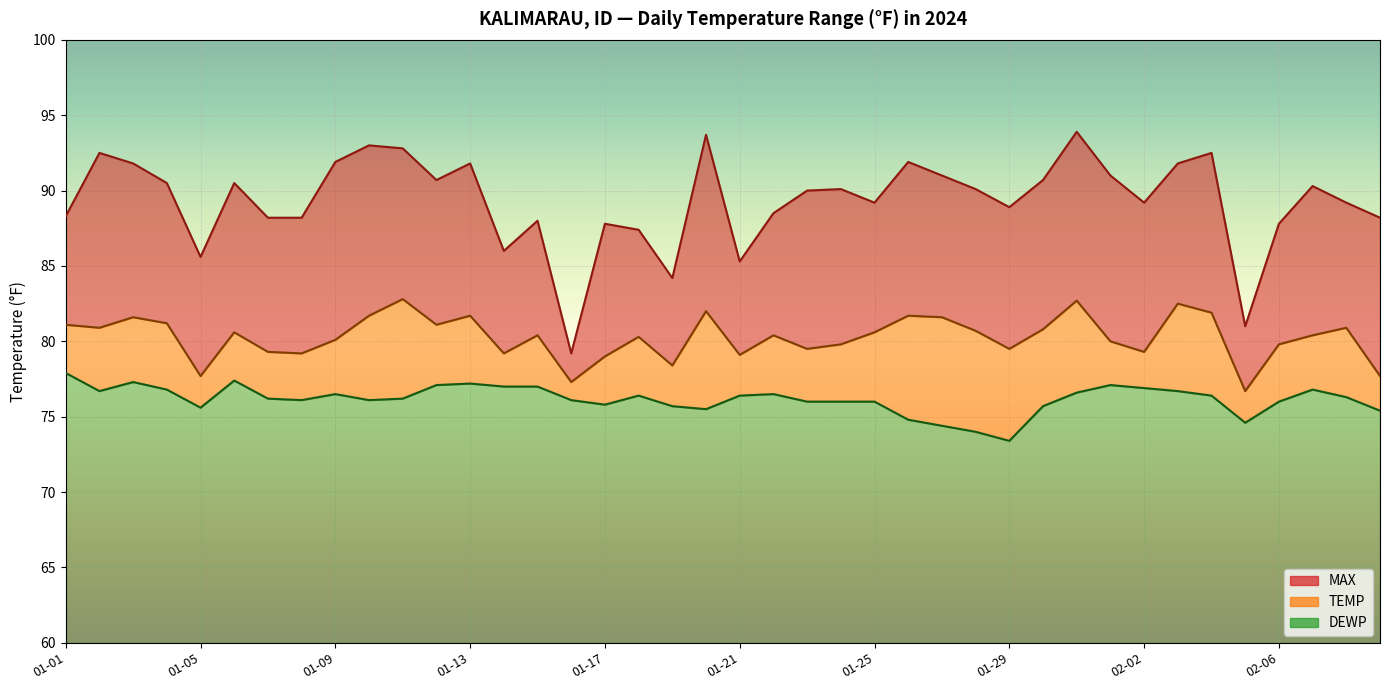

What is the difference between the second highest and second lowest values in the TEMP series?

5.4